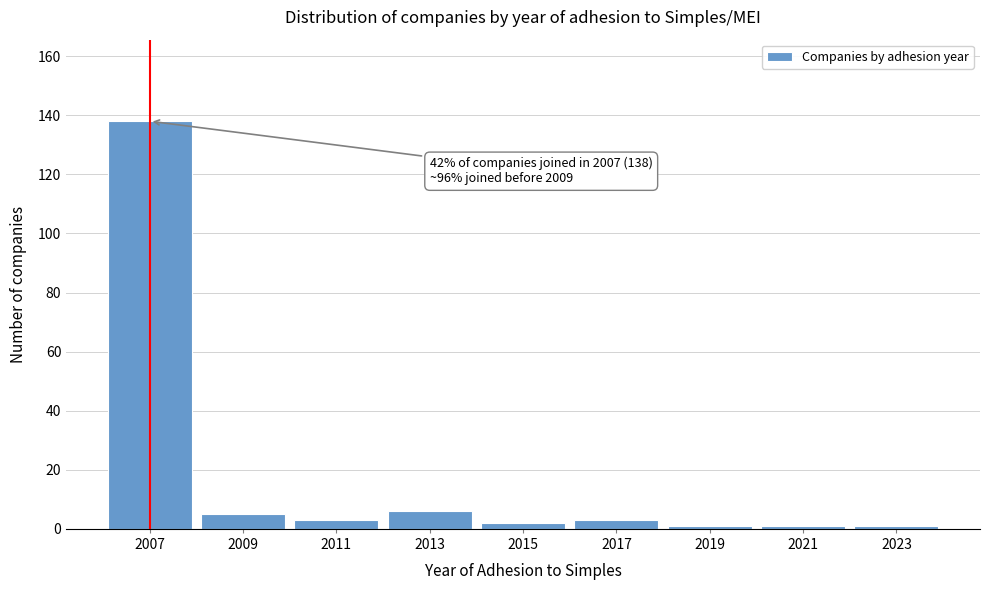

Reading left to right, what are all the values shown in this chart?

138	5	3	6	2	3	1	1	1